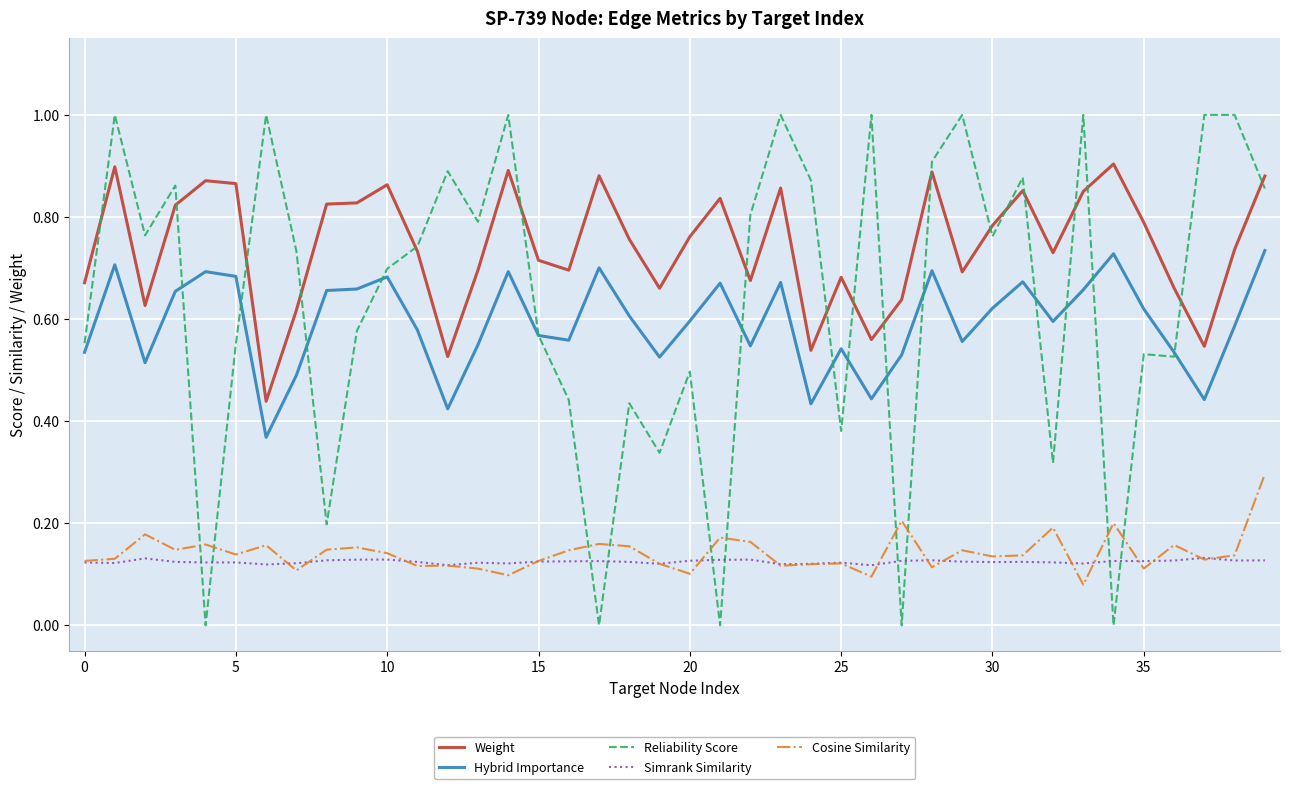

Which series has the largest range (max minus min)?

Reliability Score